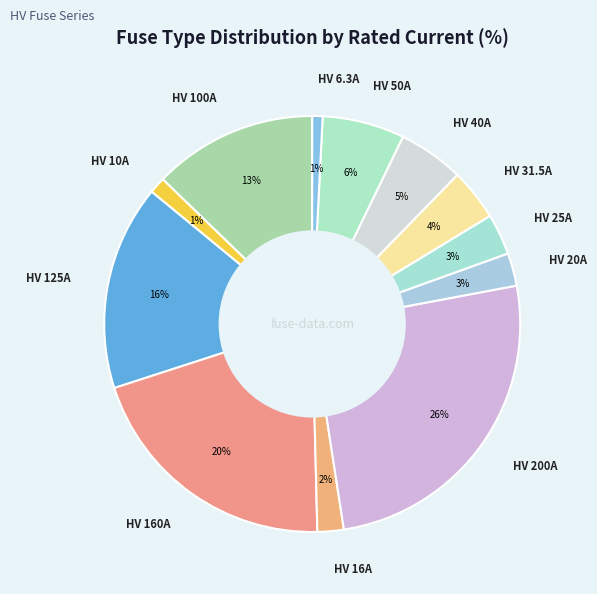

To the nearest percent, what is the difference between the largest and smallest slice percentages?

25%